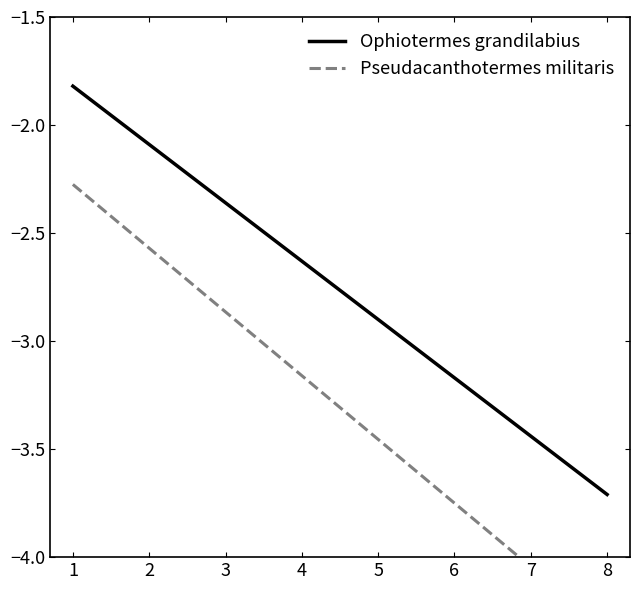

Reading left to right, extract all data points from this chart.

Ophiotermes grandilabius: -1.8	-2.1	-2.4	-2.6	-2.9	-3.2	-3.4	-3.7
Pseudacanthotermes militaris: -2.3	-2.6	-2.9	-3.2	-3.5	-3.8	-4.0	-4.3